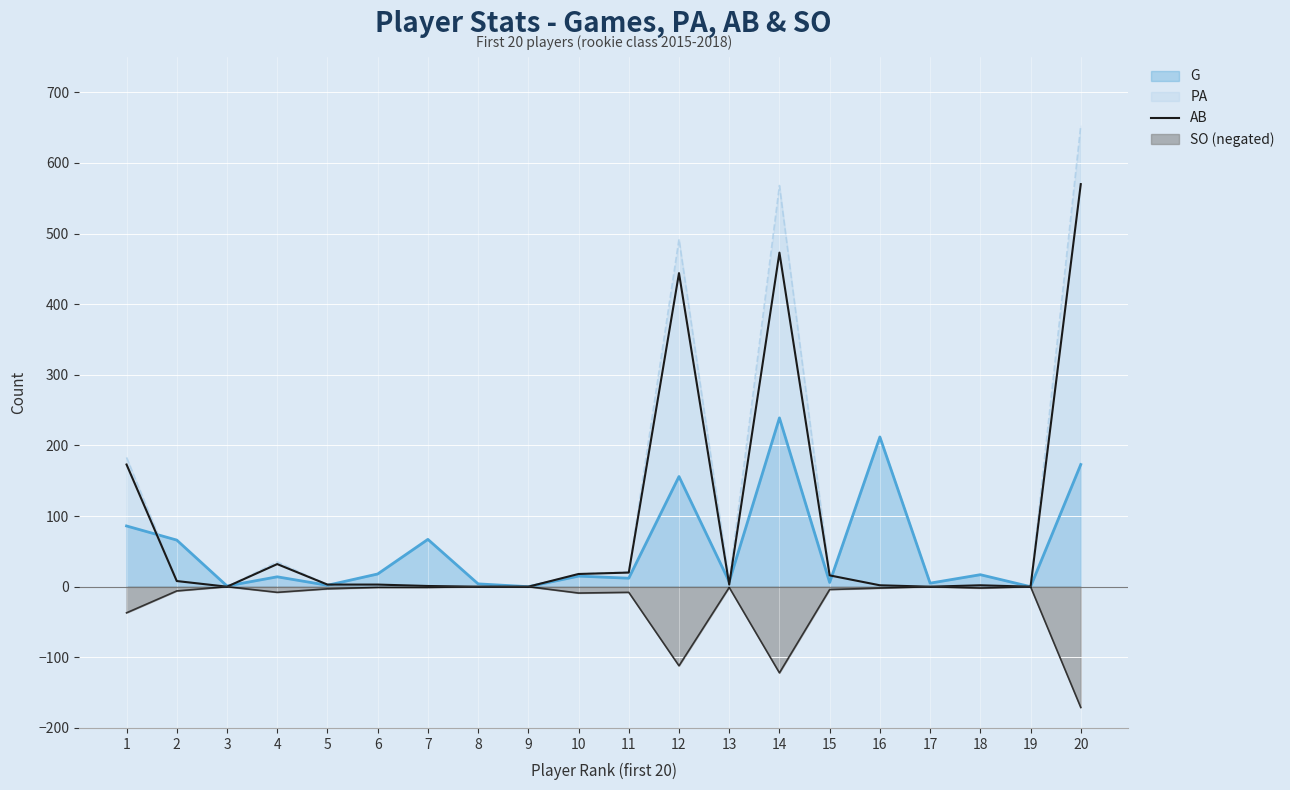

True or false: the data shows 2 at 7.

False